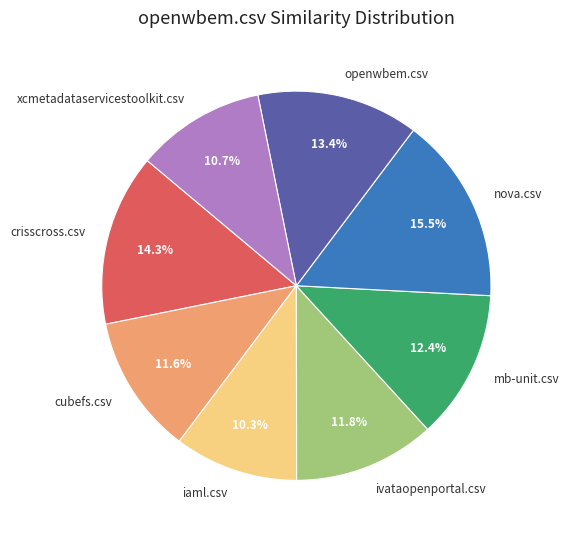

Between ivataopenportal.csv and nova.csv, which is larger?

nova.csv